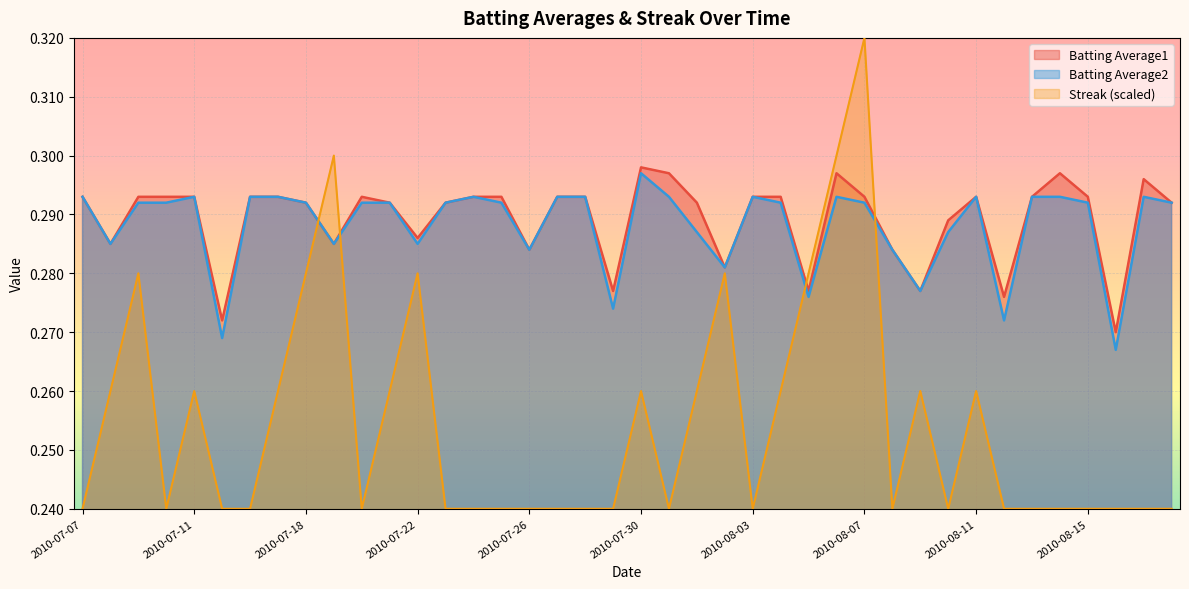

Reading left to right, what are all the values shown in this chart?

Batting Average1: 2010-07-07=0.3	2010-07-08=0.3	2010-07-09=0.3	2010-07-10=0.3	2010-07-11=0.3	2010-07-15=0.3	2010-07-16=0.3	2010-07-17=0.3	2010-07-18=0.3	2010-07-19=0.3	2010-07-20=0.3	2010-07-21=0.3	2010-07-22=0.3	2010-07-23=0.3	2010-07-24=0.3	2010-07-25=0.3	2010-07-26=0.3	2010-07-27=0.3	2010-07-28=0.3	2010-07-29=0.3	2010-07-30=0.3	2010-07-31=0.3	2010-08-01=0.3	2010-08-02=0.3	2010-08-03=0.3	2010-08-04=0.3	2010-08-05=0.3	2010-08-06=0.3	2010-08-07=0.3	2010-08-08=0.3	2010-08-09=0.3	2010-08-10=0.3	2010-08-11=0.3	2010-08-12=0.3	2010-08-13=0.3	2010-08-14=0.3	2010-08-15=0.3	2010-08-16=0.3	2010-08-17=0.3	2010-08-18=0.3
Batting Average2: 2010-07-07=0.3	2010-07-08=0.3	2010-07-09=0.3	2010-07-10=0.3	2010-07-11=0.3	2010-07-15=0.3	2010-07-16=0.3	2010-07-17=0.3	2010-07-18=0.3	2010-07-19=0.3	2010-07-20=0.3	2010-07-21=0.3	2010-07-22=0.3	2010-07-23=0.3	2010-07-24=0.3	2010-07-25=0.3	2010-07-26=0.3	2010-07-27=0.3	2010-07-28=0.3	2010-07-29=0.3	2010-07-30=0.3	2010-07-31=0.3	2010-08-01=0.3	2010-08-02=0.3	2010-08-03=0.3	2010-08-04=0.3	2010-08-05=0.3	2010-08-06=0.3	2010-08-07=0.3	2010-08-08=0.3	2010-08-09=0.3	2010-08-10=0.3	2010-08-11=0.3	2010-08-12=0.3	2010-08-13=0.3	2010-08-14=0.3	2010-08-15=0.3	2010-08-16=0.3	2010-08-17=0.3	2010-08-18=0.3
Streak: 2010-07-07=0.2	2010-07-08=0.3	2010-07-09=0.3	2010-07-10=0.2	2010-07-11=0.3	2010-07-15=0.2	2010-07-16=0.2	2010-07-17=0.3	2010-07-18=0.3	2010-07-19=0.3	2010-07-20=0.2	2010-07-21=0.3	2010-07-22=0.3	2010-07-23=0.2	2010-07-24=0.2	2010-07-25=0.2	2010-07-26=0.2	2010-07-27=0.2	2010-07-28=0.2	2010-07-29=0.2	2010-07-30=0.3	2010-07-31=0.2	2010-08-01=0.3	2010-08-02=0.3	2010-08-03=0.2	2010-08-04=0.3	2010-08-05=0.3	2010-08-06=0.3	2010-08-07=0.3	2010-08-08=0.2	2010-08-09=0.3	2010-08-10=0.2	2010-08-11=0.3	2010-08-12=0.2	2010-08-13=0.2	2010-08-14=0.2	2010-08-15=0.2	2010-08-16=0.2	2010-08-17=0.2	2010-08-18=0.2